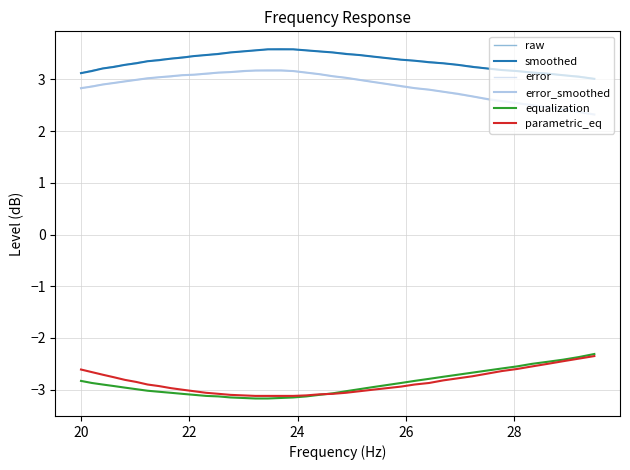

What is the average value of the error series?

2.9